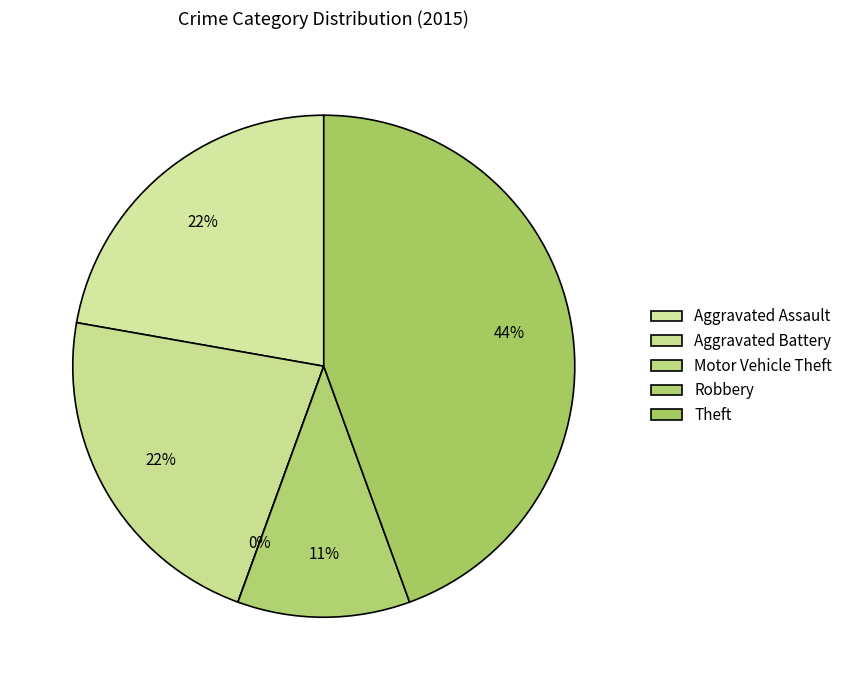

Which has a higher value, Robbery or Aggravated Battery?

Aggravated Battery